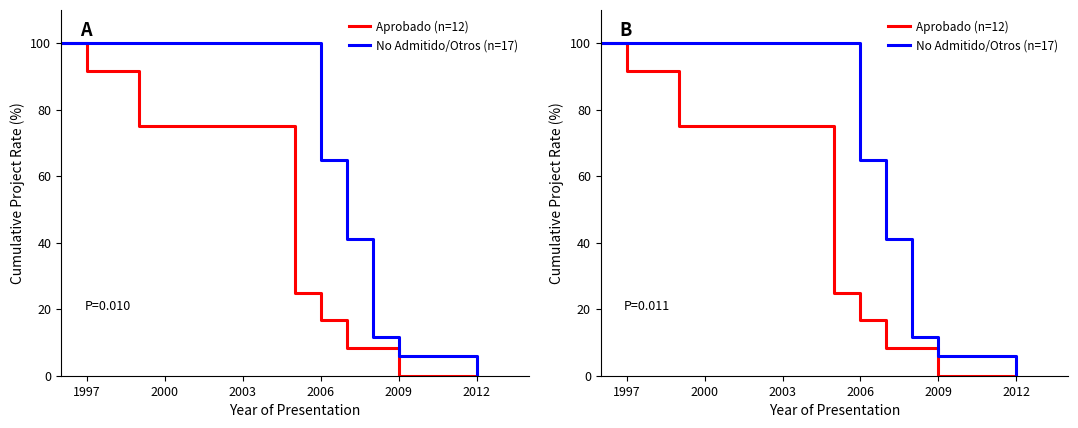

The value of No Admitido/Otros (n=17) at 2009 is 10.4. True or false?

False